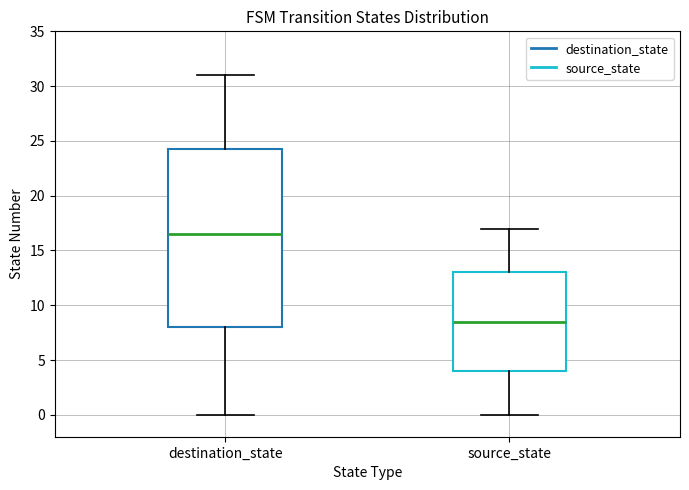

Reading left to right, transcribe this box plot: for each box, give where its median line is, the range the box spans, and where its two whiskers end, as read against the y-axis. The values are not printed on the chart, so give them approximately, as read against the axis.

destination_state: median 16.5, box 8.0 to 24.5, whiskers 0.0 to 31.0
source_state: median 8.5, box 4.0 to 13.0, whiskers 0.0 to 17.0